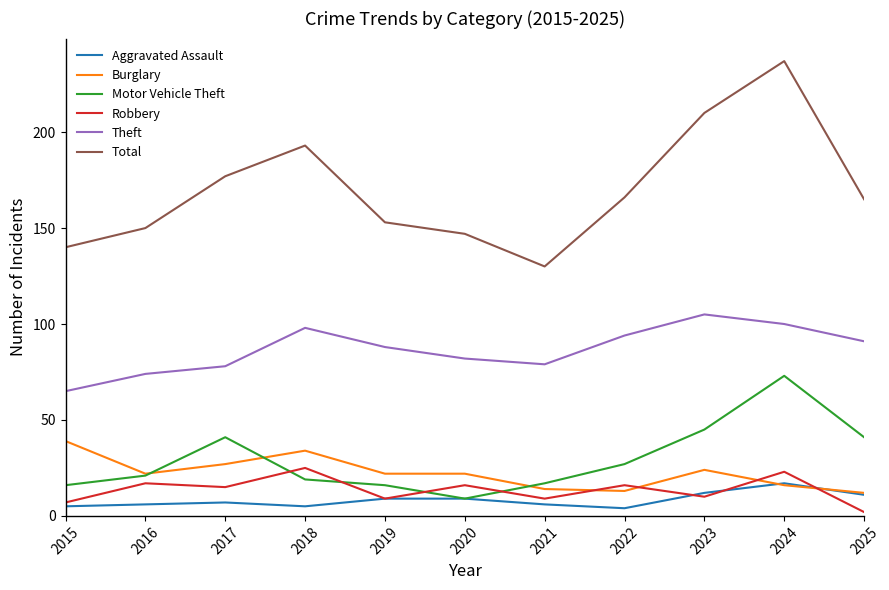

Which series has the largest range (max minus min)?

Total